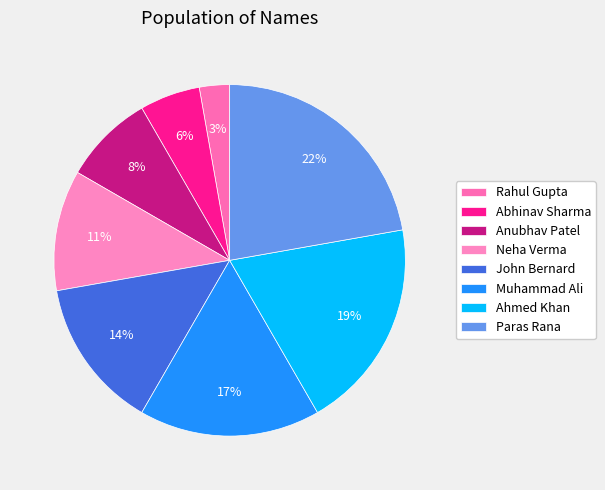

What percentage do Paras Rana and Abhinav Sharma together represent?

28.6%